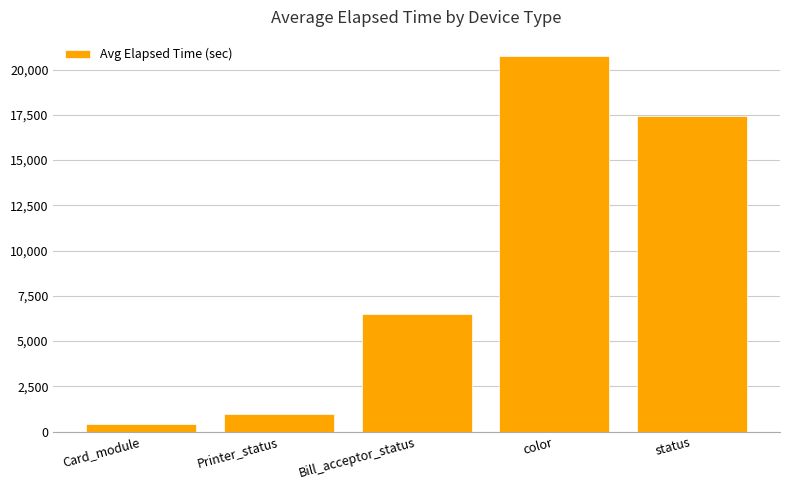

What is the sum of all values?

46113.2